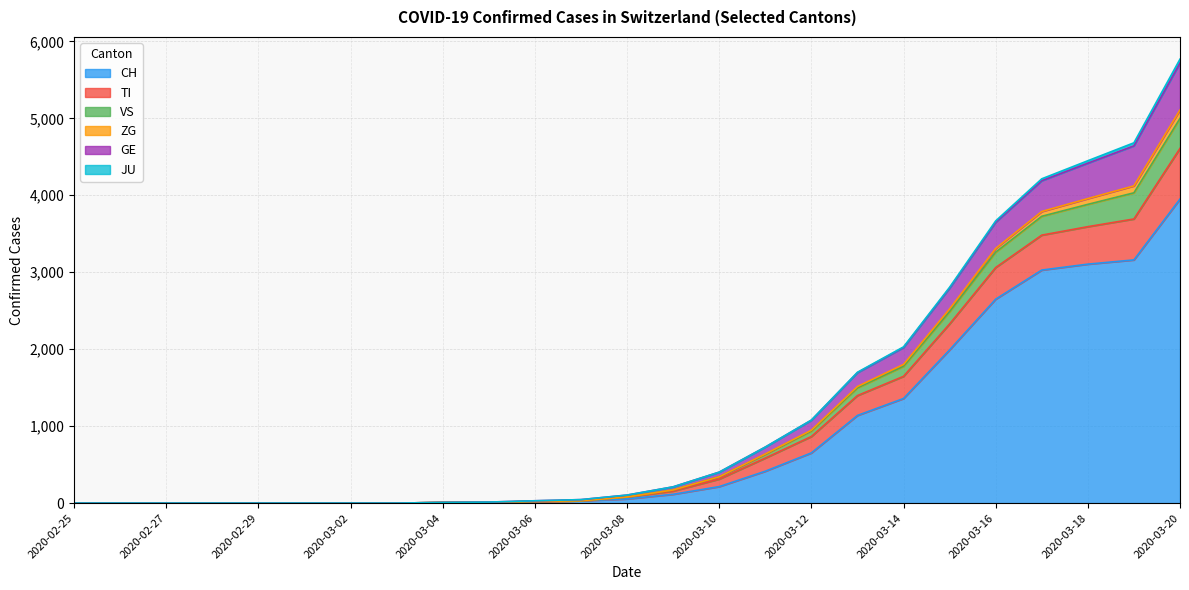

What is the maximum value for CH?

3951